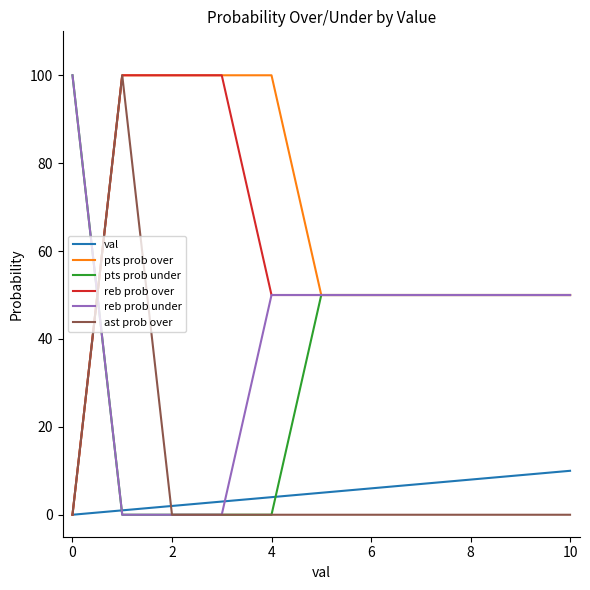

What is the maximum value shown in the chart?

100